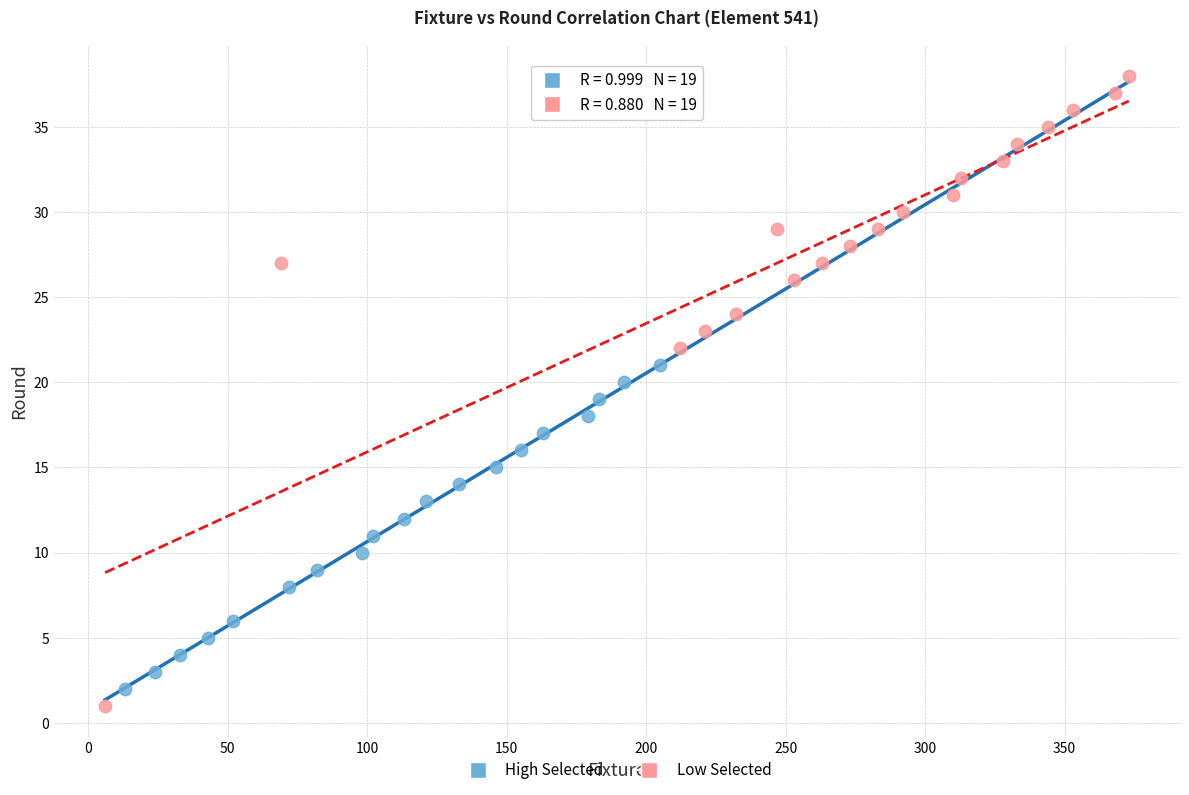

Which series has the widest spread of Y values?

Low Selected